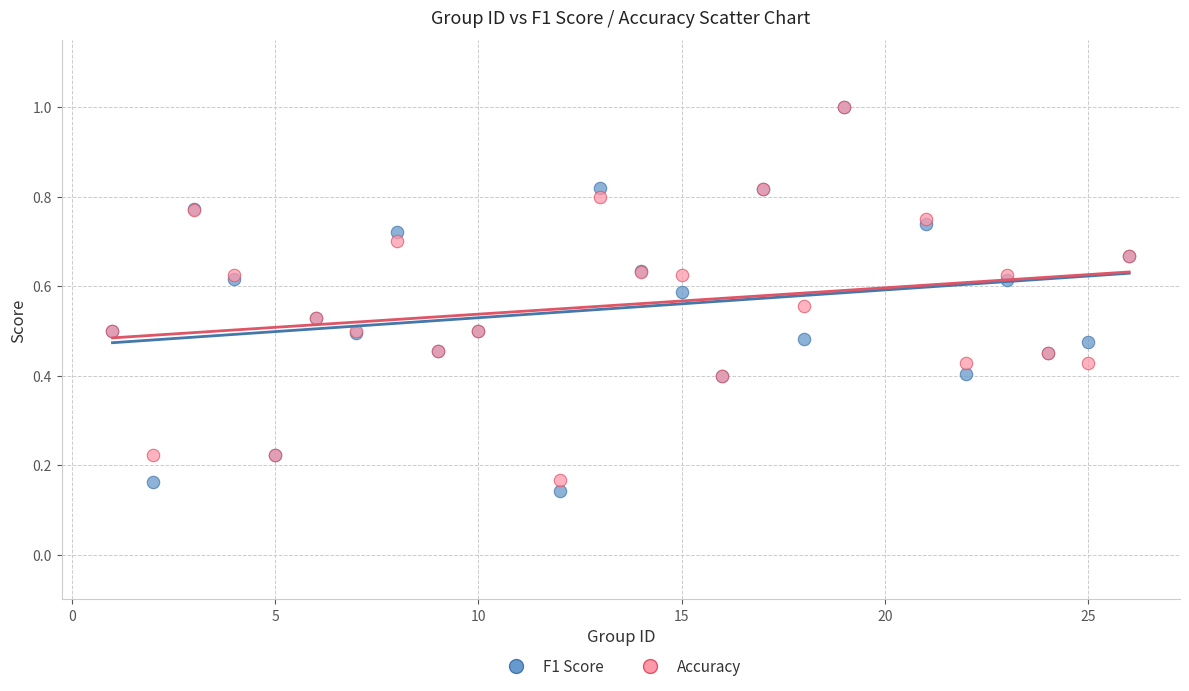

Which series reaches the minimum Y coordinate?

F1 Score